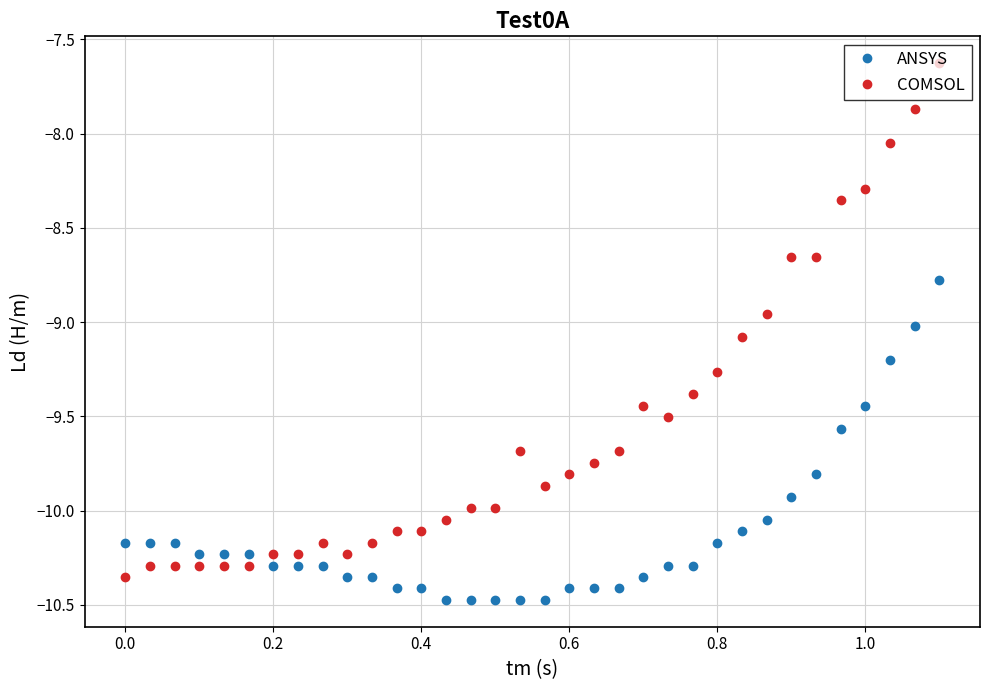

At how many categories does at least one series exceed -8?

2